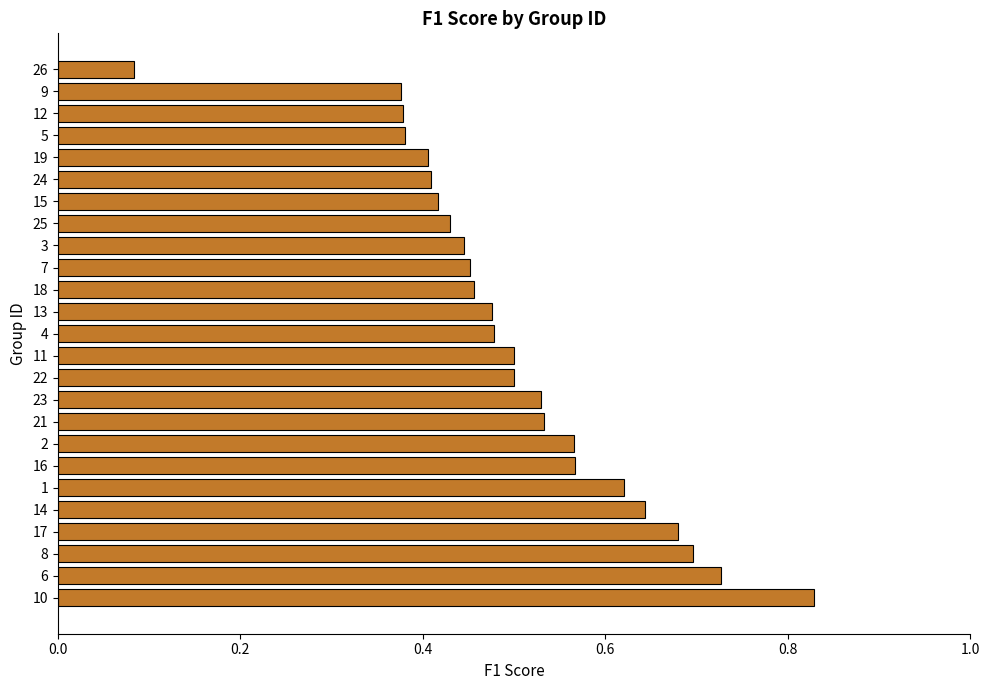

At which category does the chart reach its minimum across all series?

26